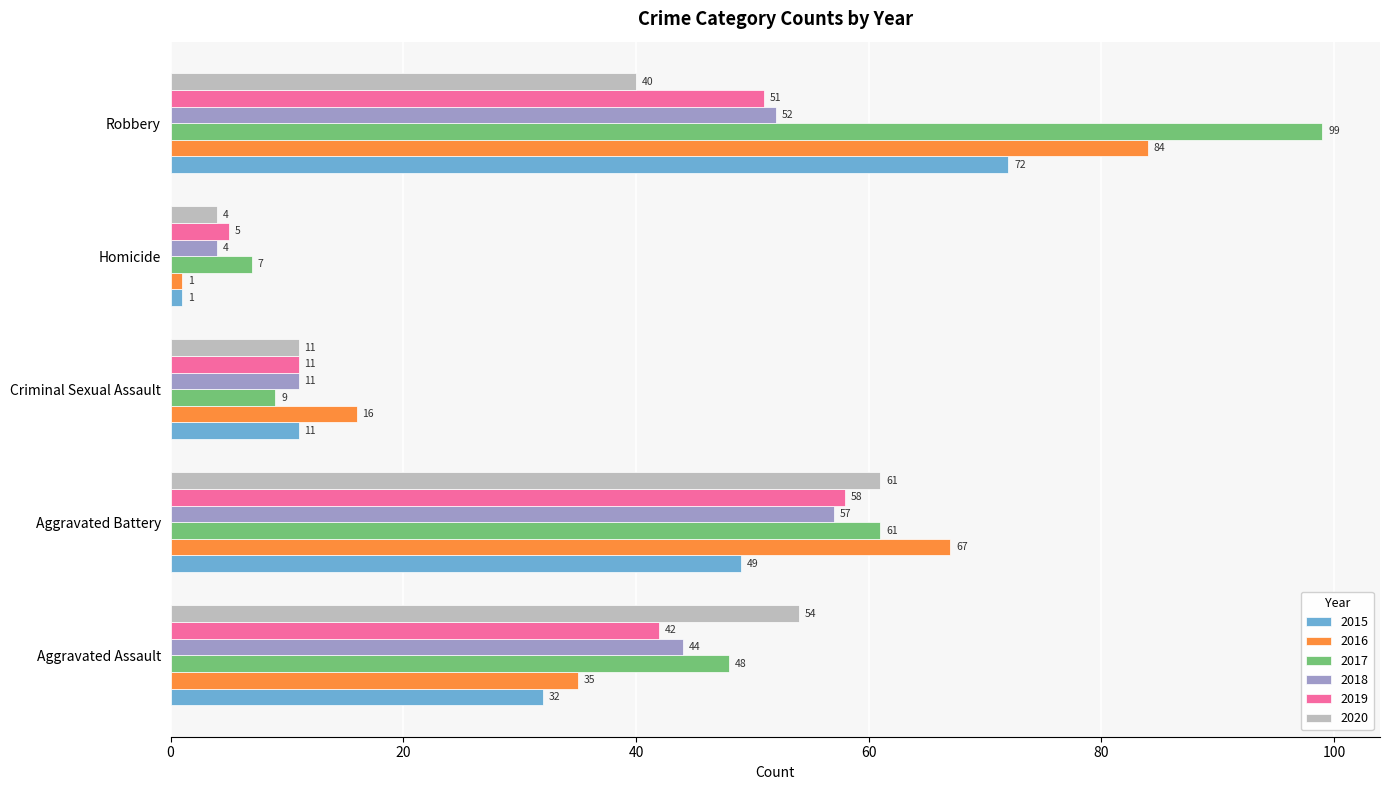

What is the greatest value displayed?

99